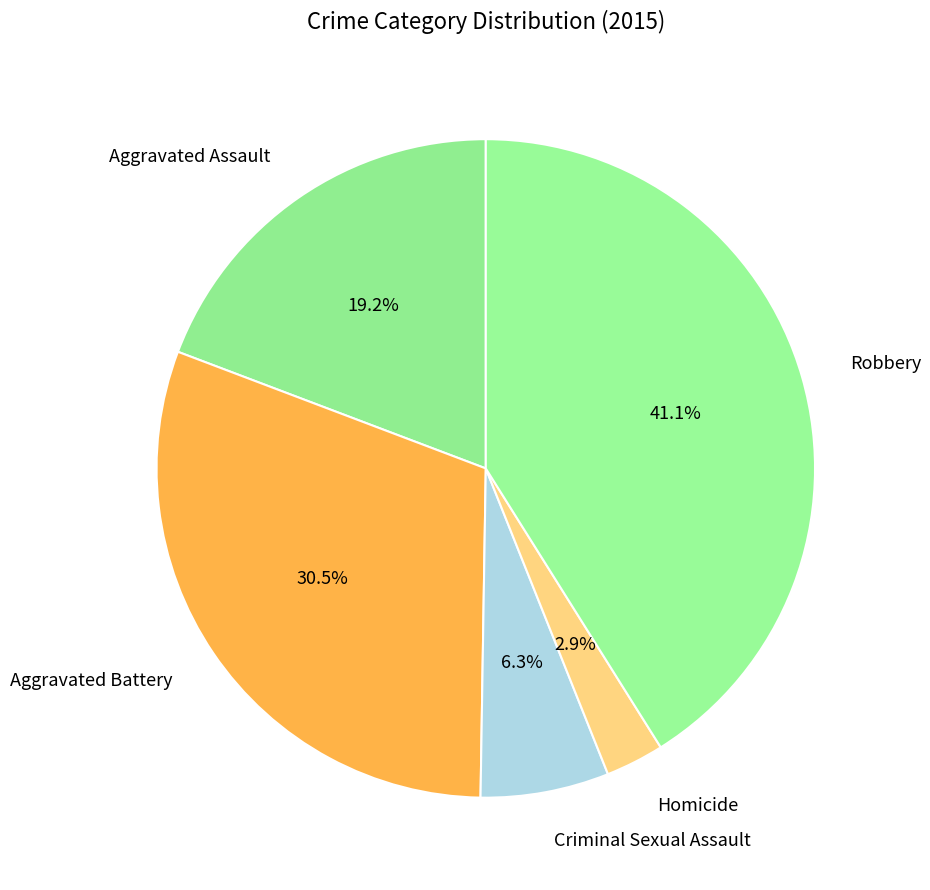

What percentage is the Robbery slice, to the nearest percent?

41%